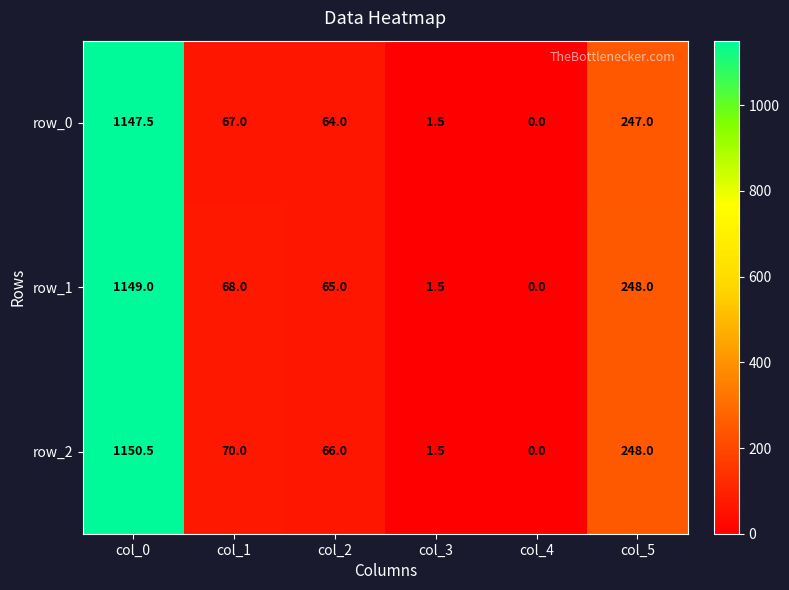

What is the difference between the maximum and second lowest values in the row_0 series?

1146.0